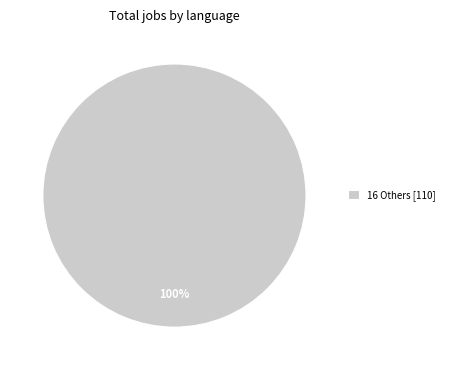

Count the number of slices in the pie.

1